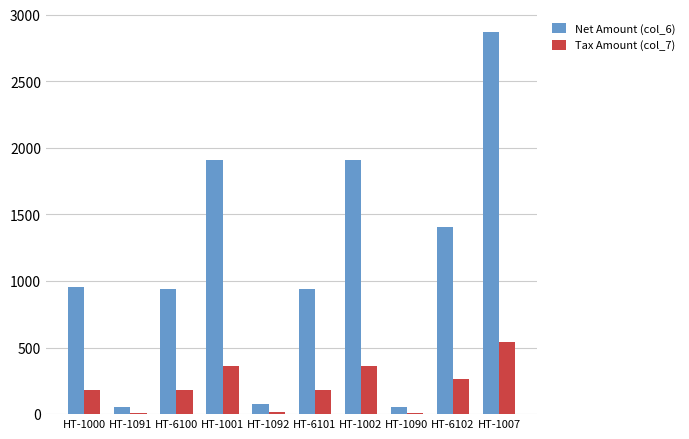

At how many categories does at least one series exceed 590?

7